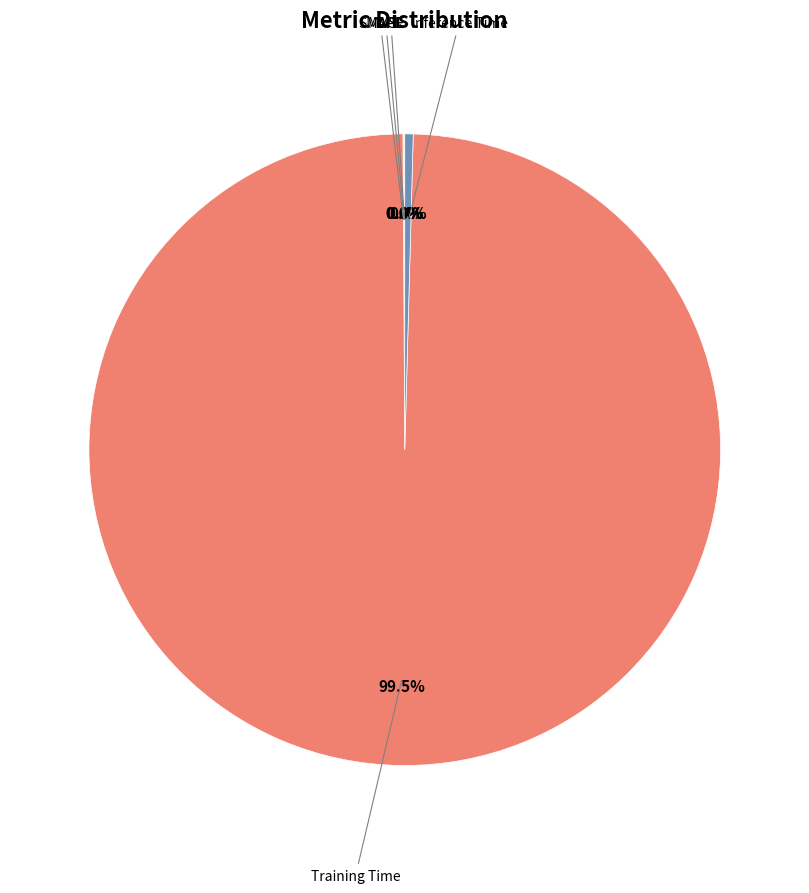

Is there a majority slice in this chart?

Yes